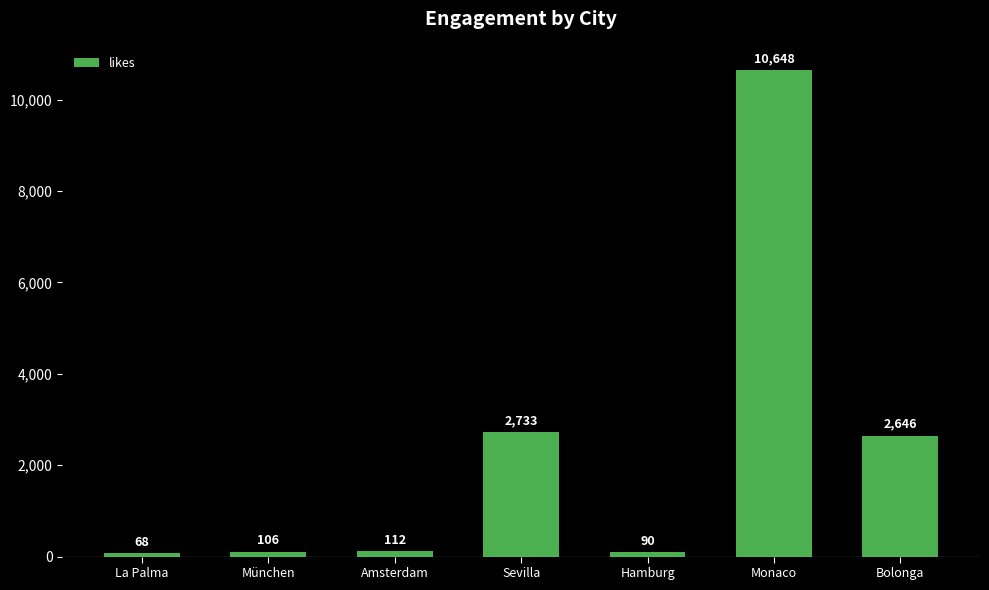

What is the greatest value displayed?

10648